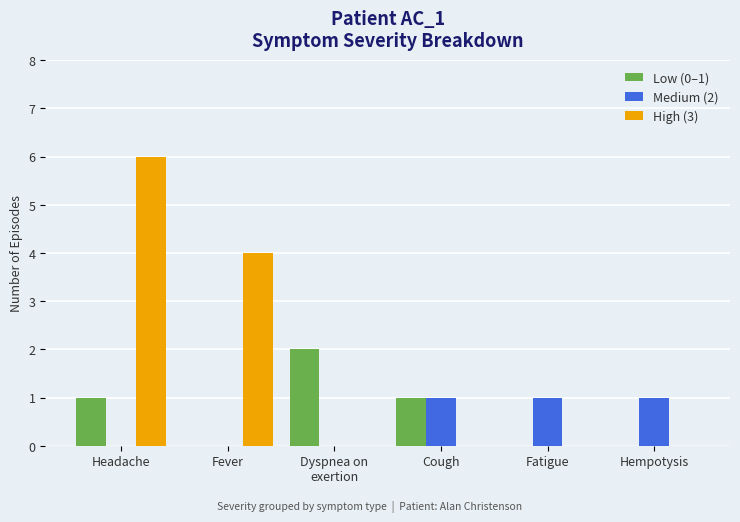

At which category is the sum across all series the highest?

Headache